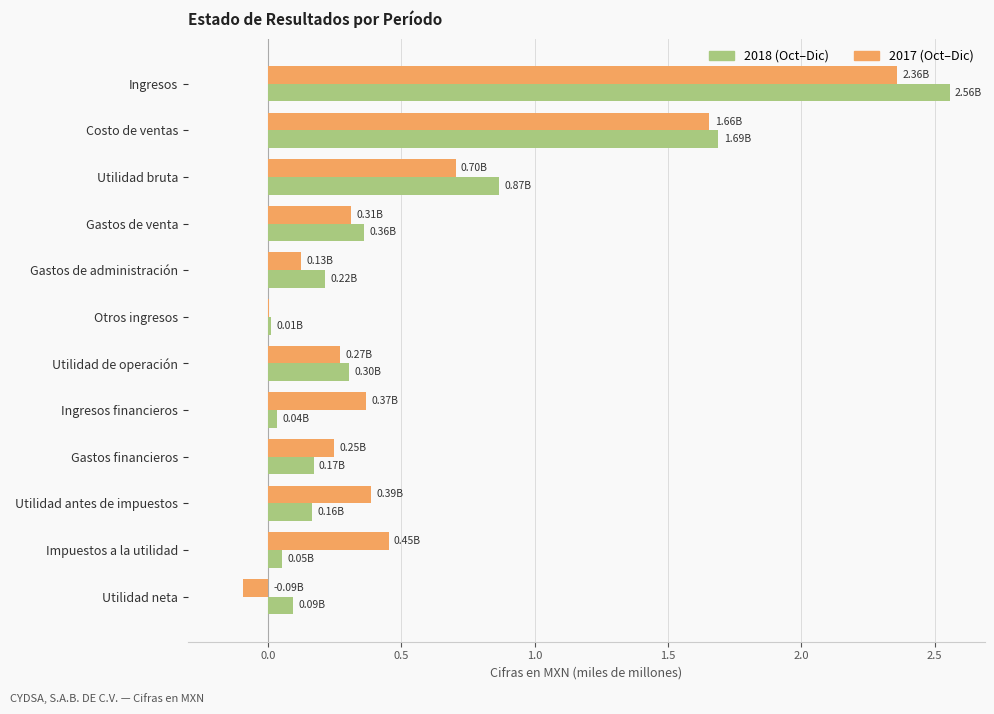

Count the number of data series in this chart.

2